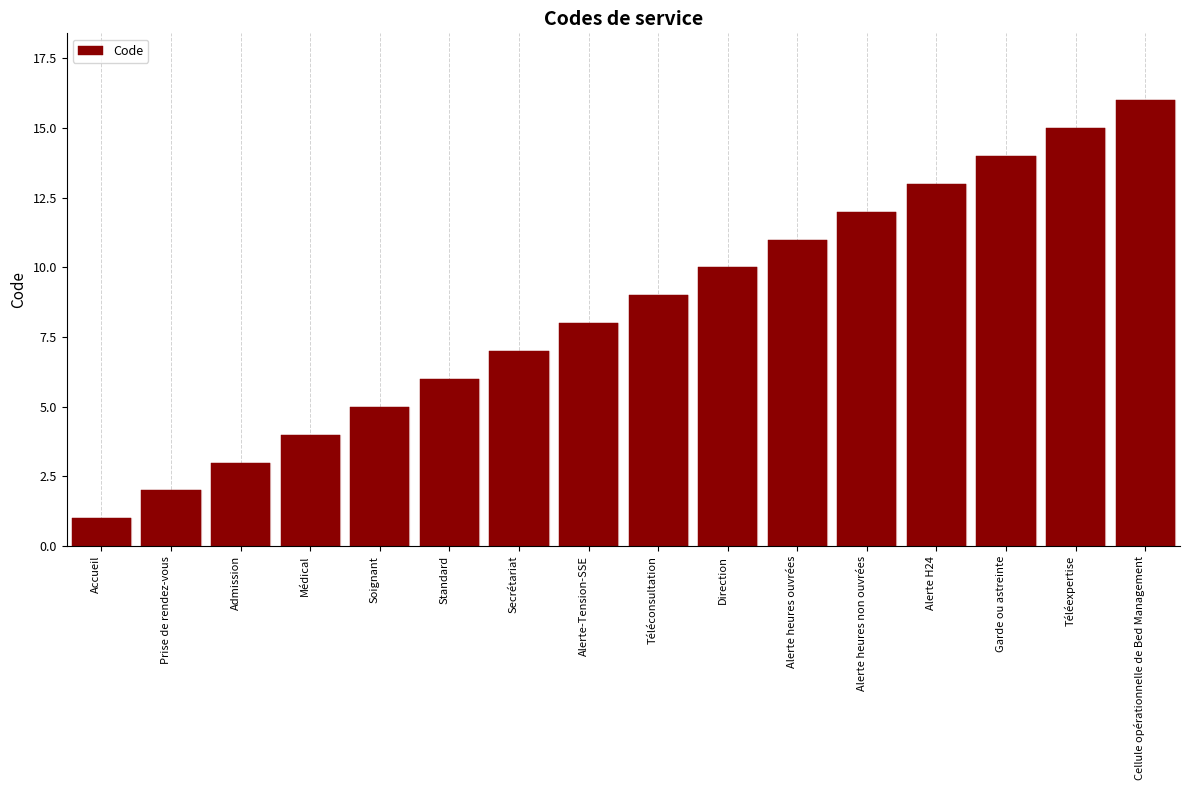

The value at Admission is 3. True or false?

True